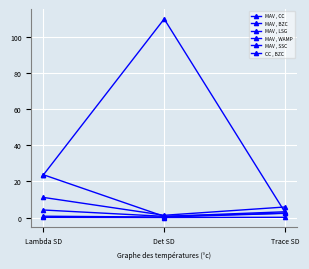

How many lines are shown in the chart?

6